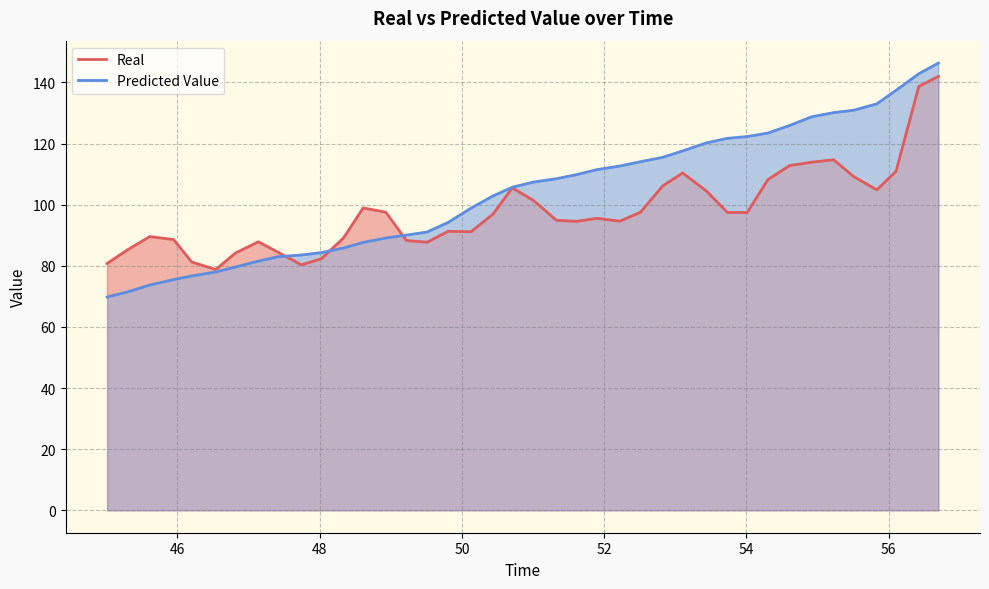

What is the difference between the second highest and second lowest values in the Real series?

58.4